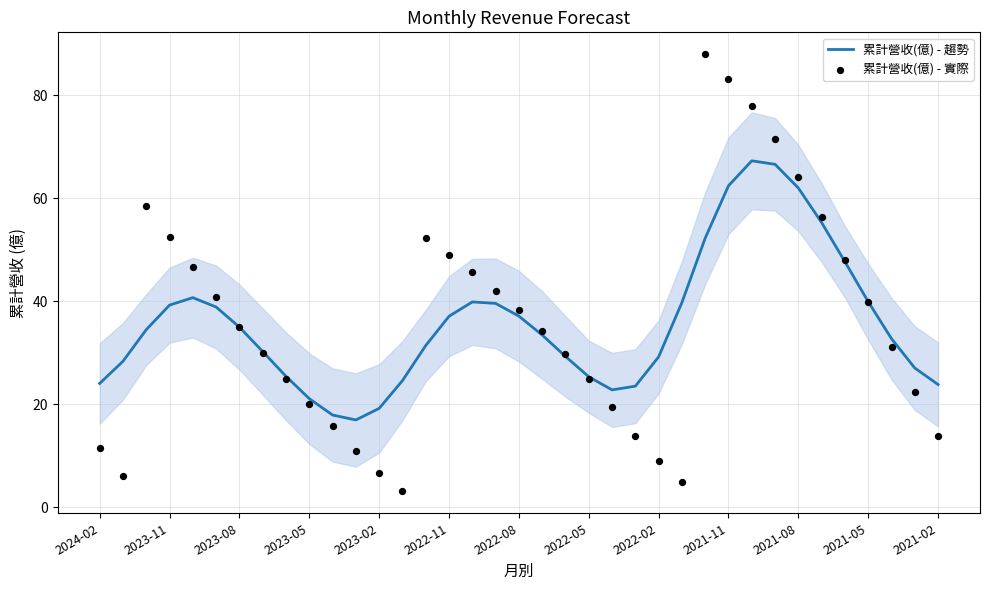

Which series has the largest total across all categories?

累計營收(億) - 趨勢